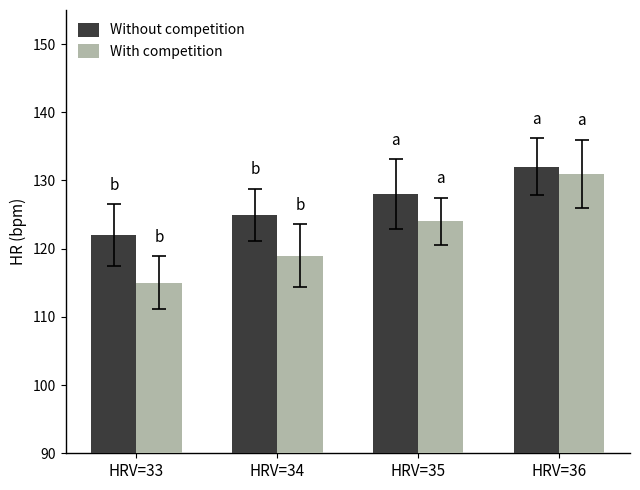

At which label does With competition reach its minimum?

HRV=33